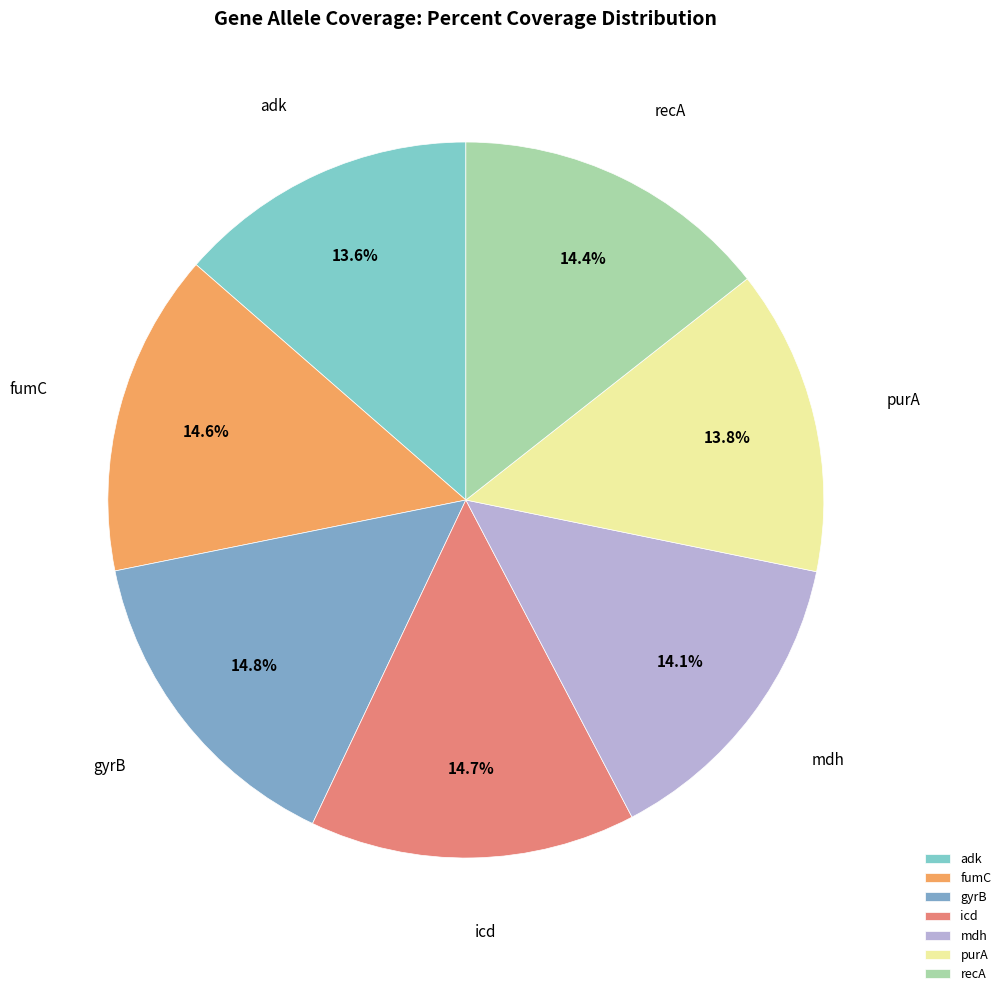

How many segments does this pie chart have?

7